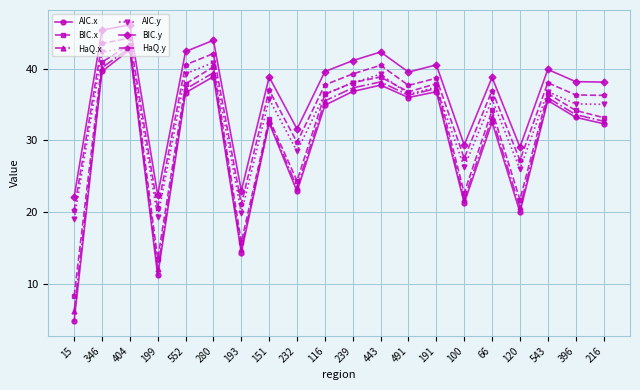

True or false: BIC.x has more than 2 interior local peaks.

True